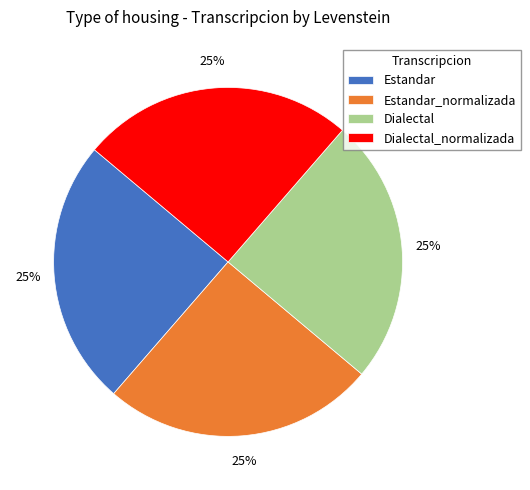

To the nearest percent, what percentage of the pie is Estandar?

25%